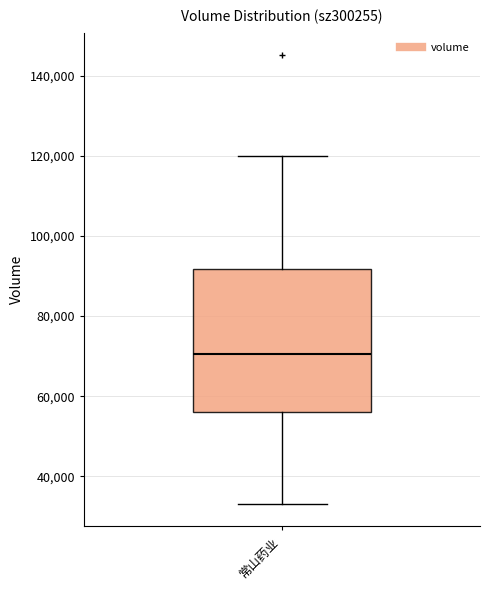

Transcribe this box plot: give where the median line is, the range the box spans, and where the two whiskers end, as read against the y-axis. The values are not printed on the chart, so give them approximately, as read against the axis.

median 70000, box 56000 to 92000, whiskers 34000 to 120000